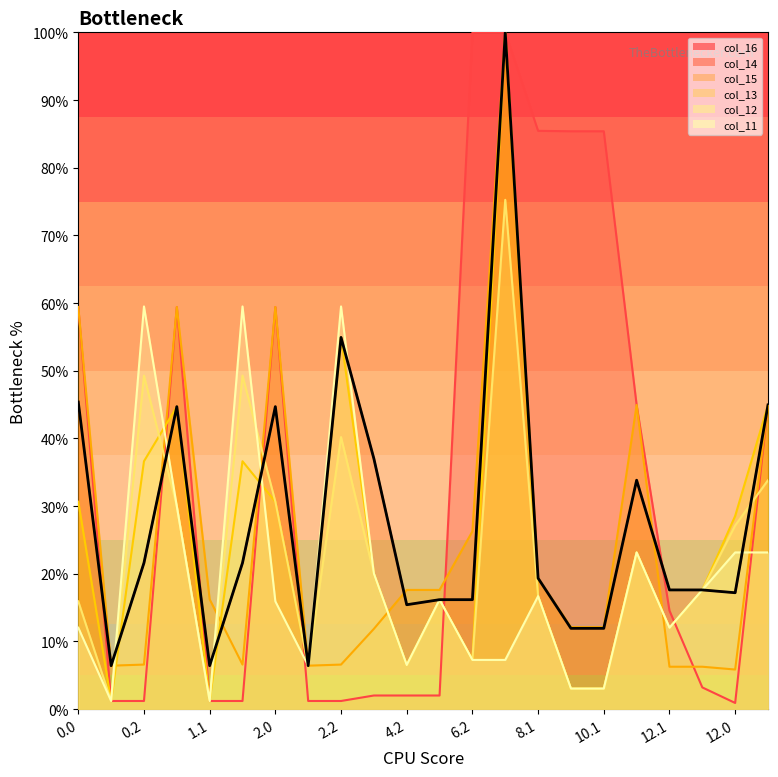

Which series has the widest spread of values?

col_16